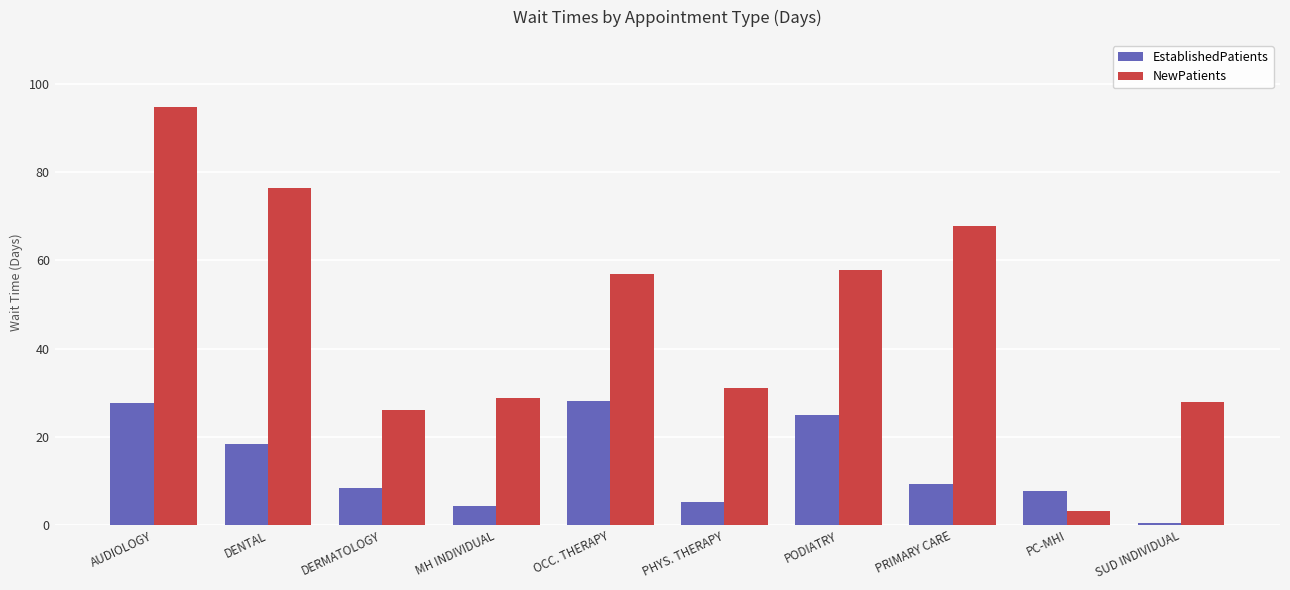

At OCC. THERAPY, list the series in order from largest to smallest.

NewPatients, EstablishedPatients